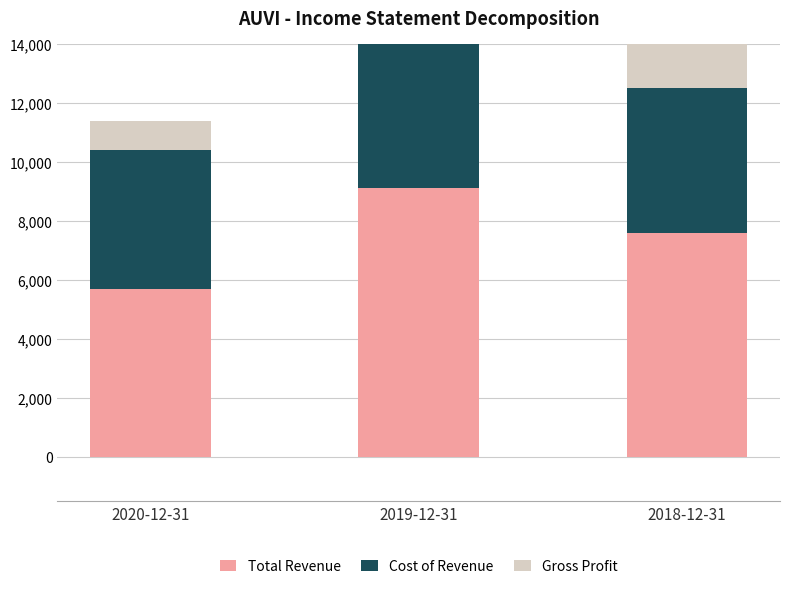

Which category has the highest value in the Cost of Revenue series?

2019-12-31